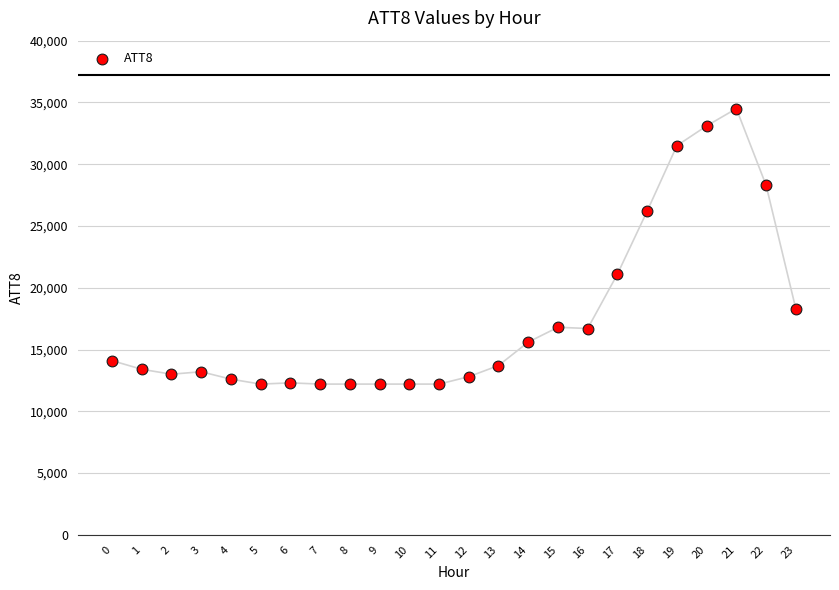

What Y value in the scatter plot is closest to 23350?

21100